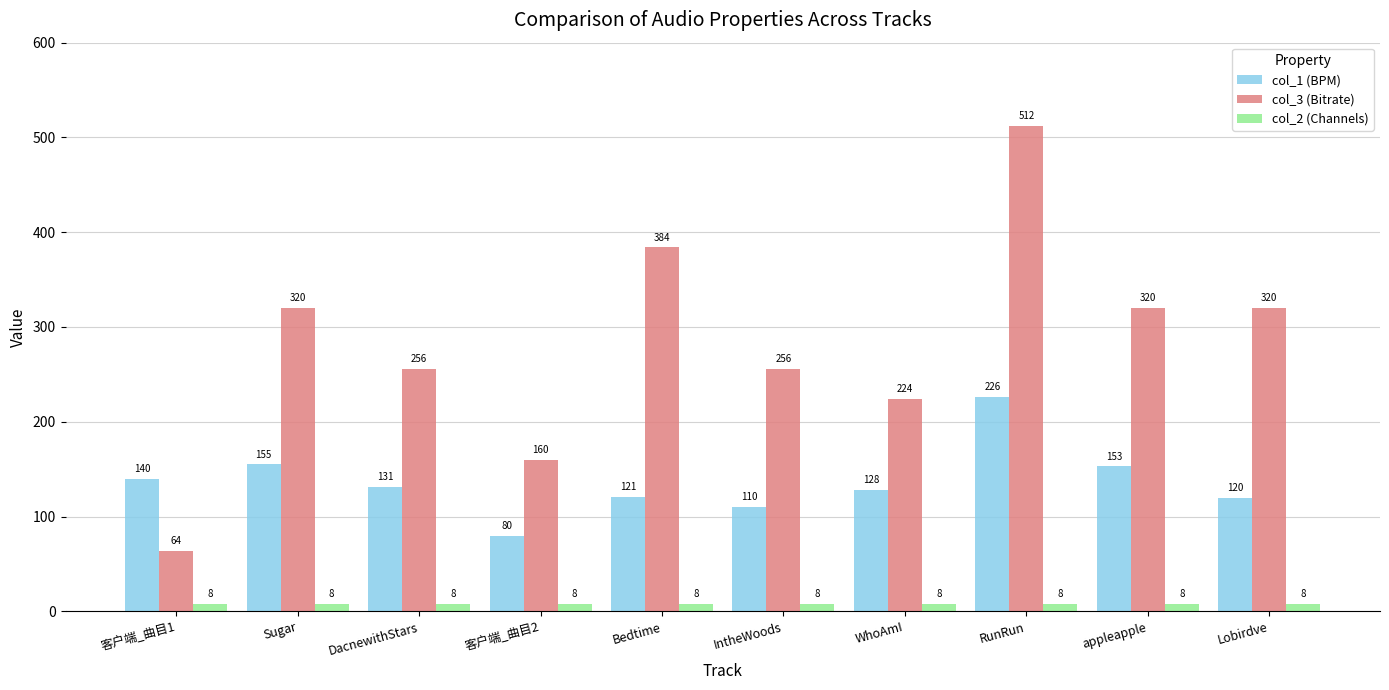

Reading right to left, list all the values displayed in this chart.

col_1 (BPM): 120	153	226	128	110	121	80	131	155	140
col_3 (Bitrate): 320	320	512	224	256	384	160	256	320	64
col_2 (Channels): 8	8	8	8	8	8	8	8	8	8